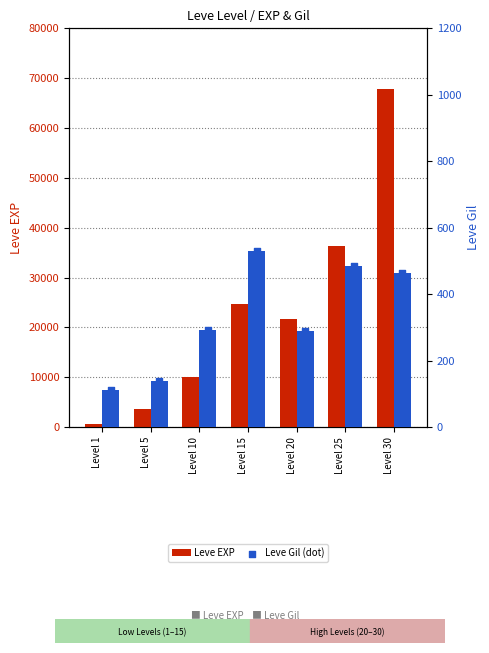

Which series has the largest total across all categories?

Leve EXP